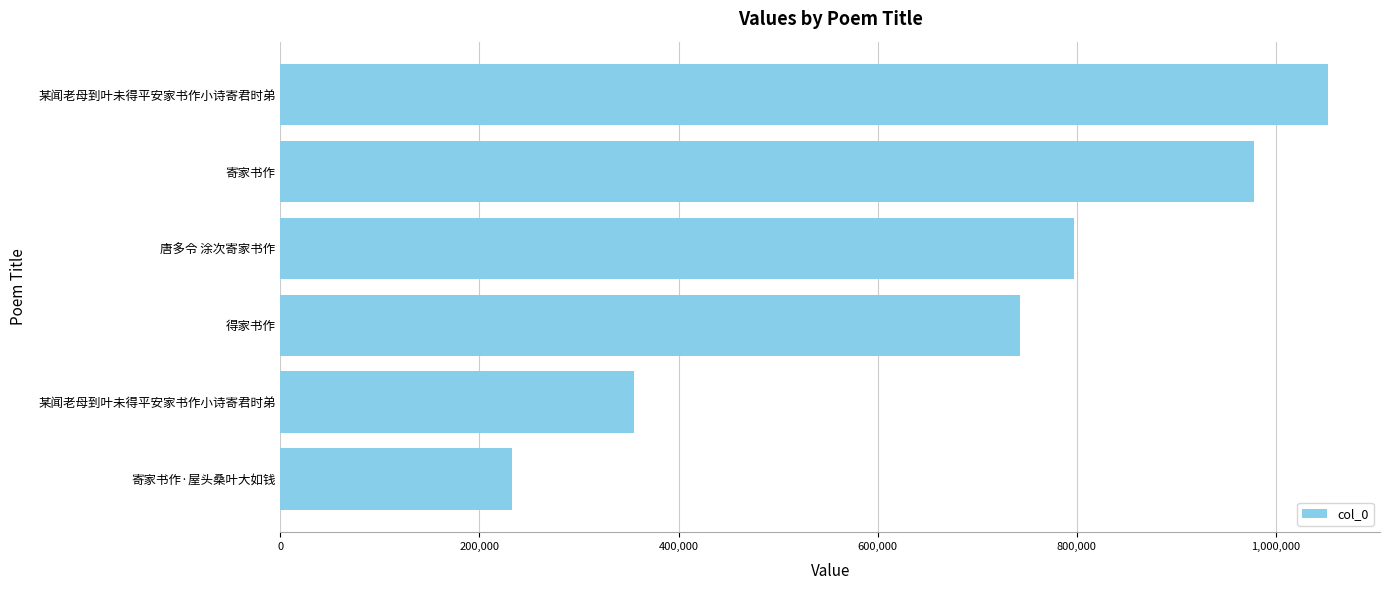

How many bars are there in total?

6